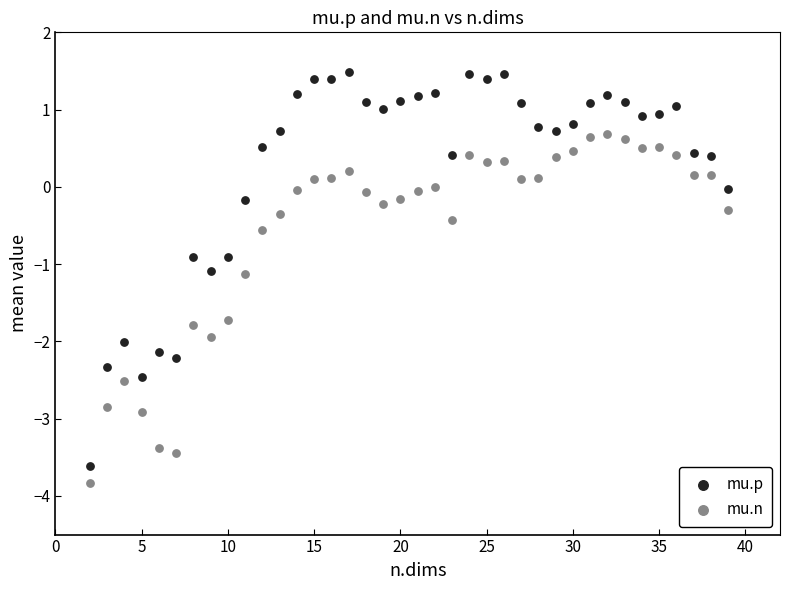

Which series has the widest spread of Y values?

mu.p